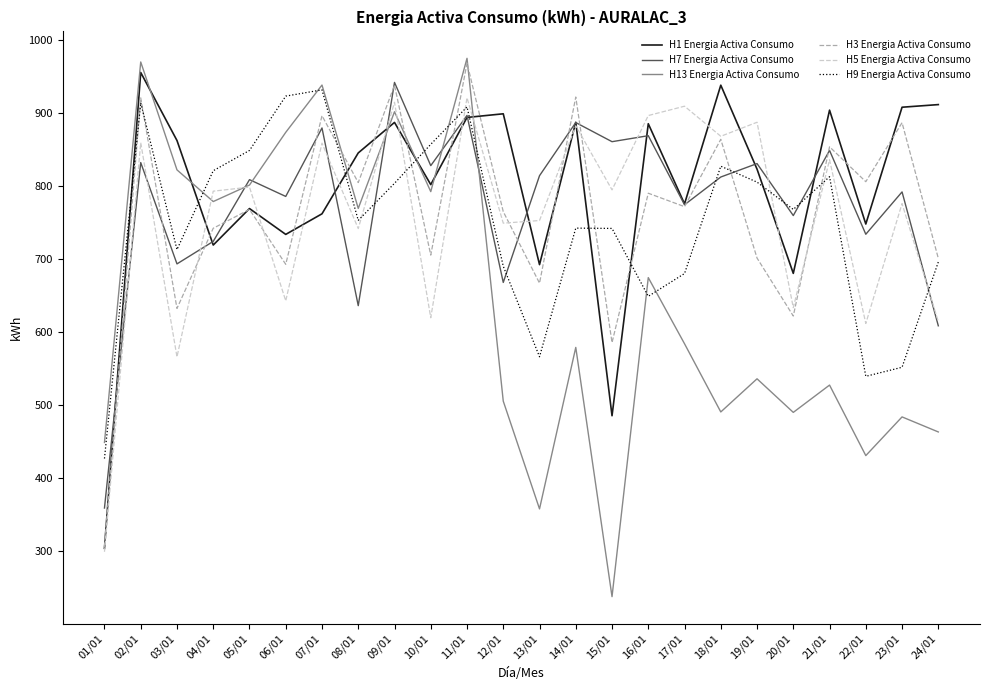

What is the difference between the maximum and minimum values in the H9 Energia Activa Consumo series?

505.0